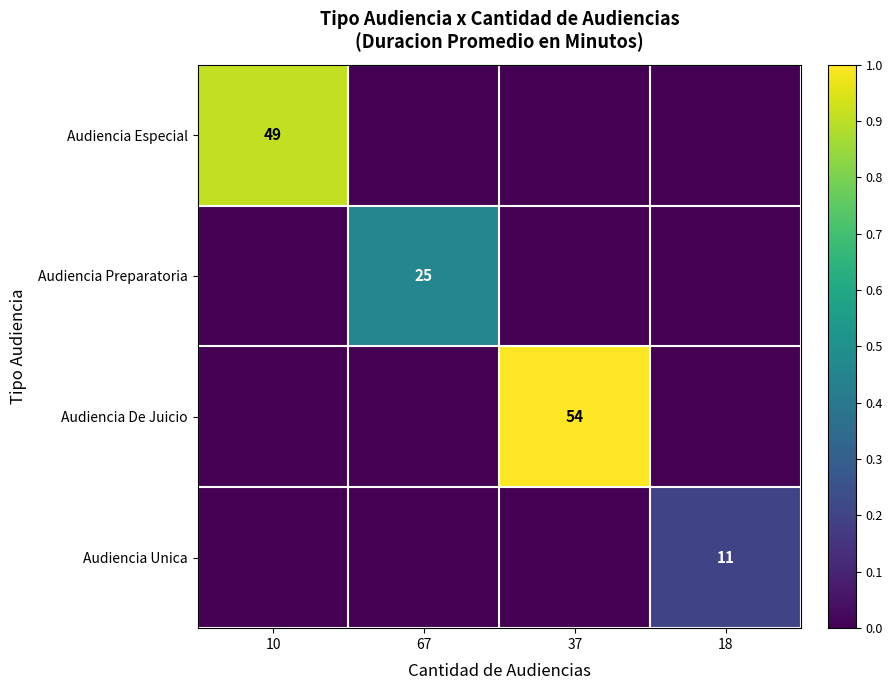

The value of Audiencia Especial at 10 is 49. True or false?

True